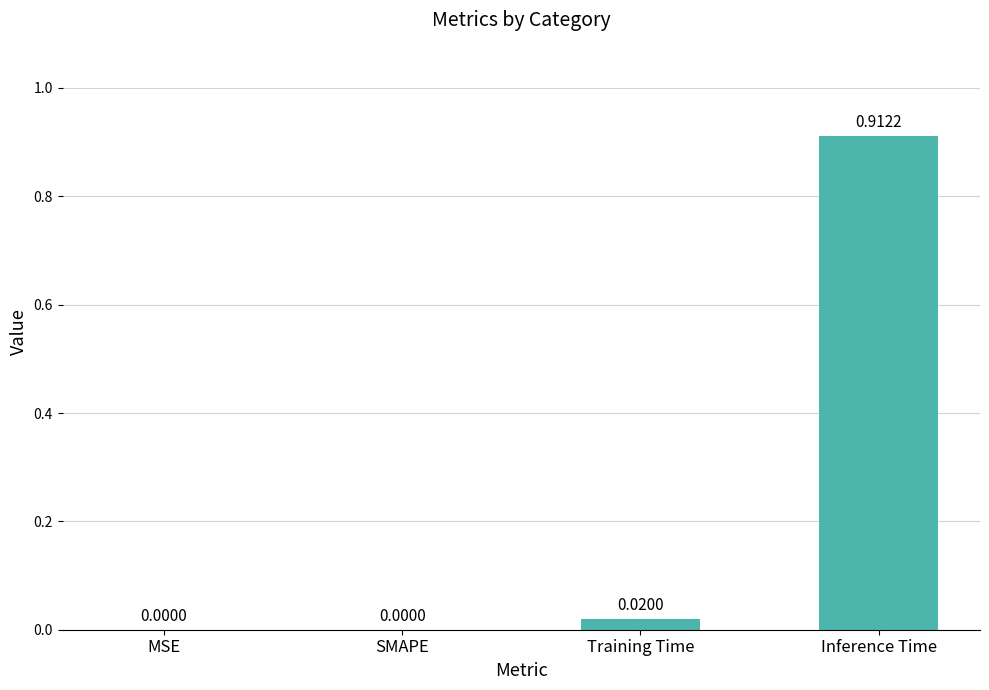

Are the bars grouped side by side (vs. stacked)?

No